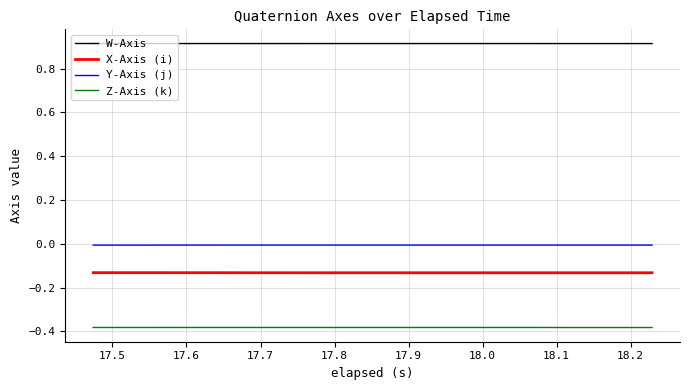

List the series in order of their peak value, lowest first.

Z-Axis (k), X-Axis (i), Y-Axis (j), W-Axis